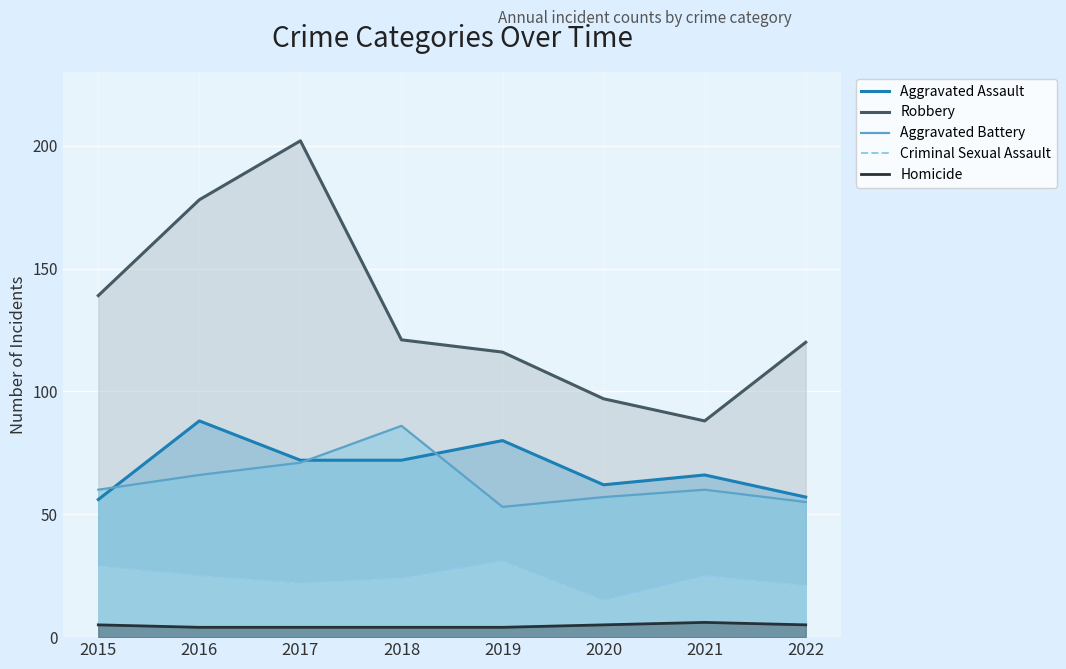

Reading left to right, list all the values displayed in this chart.

Aggravated Assault: 56	88	72	72	80	62	66	57
Robbery: 139	178	202	121	116	97	88	120
Aggravated Battery: 60	66	71	86	53	57	60	55
Criminal Sexual Assault: 29	25	22	24	31	15	25	21
Homicide: 5	4	4	4	4	5	6	5